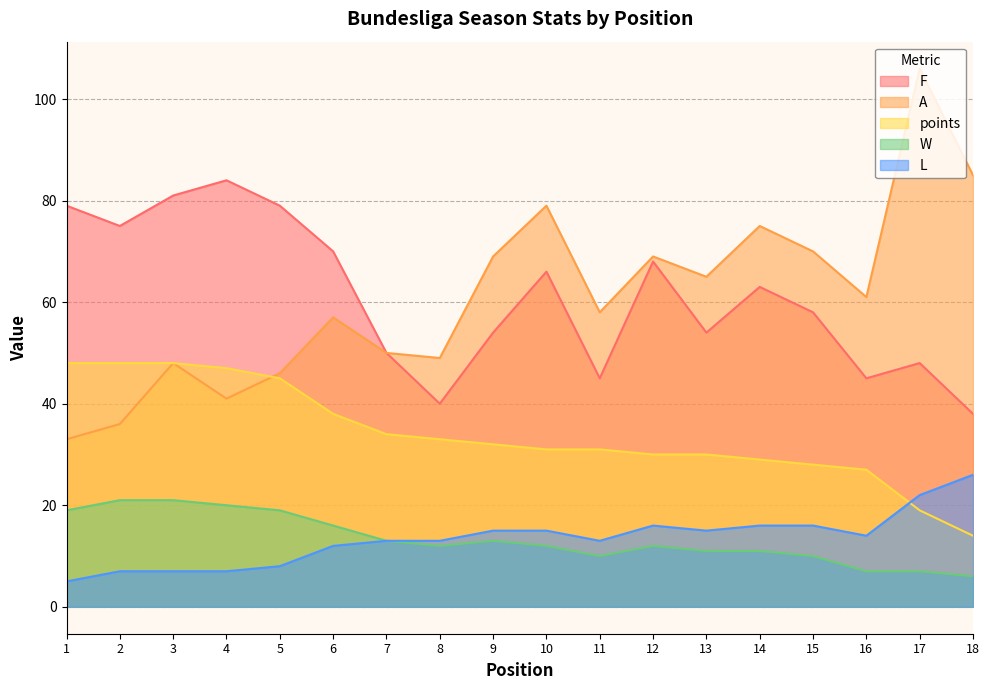

How many values in the A series exceed 61?

8